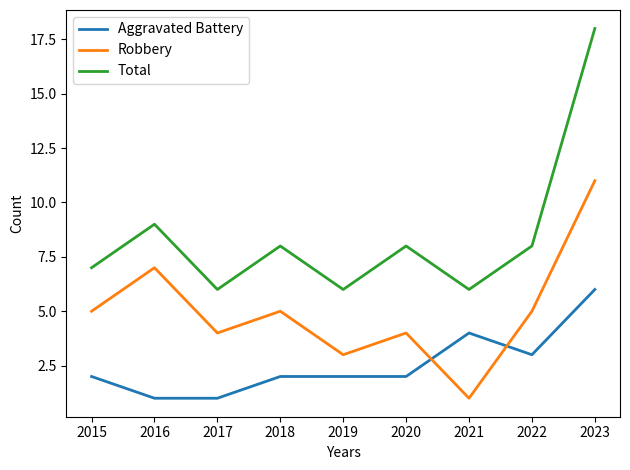

Read the Aggravated Battery value at 2021.

4